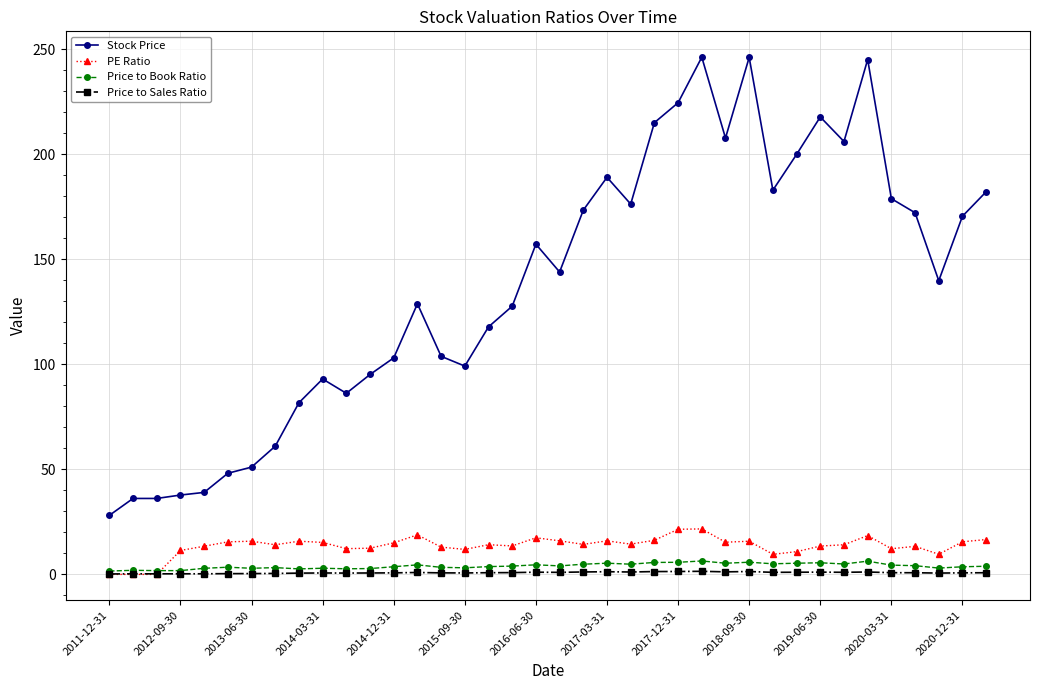

True or false: Stock Price and PE Ratio cross at least once.

False